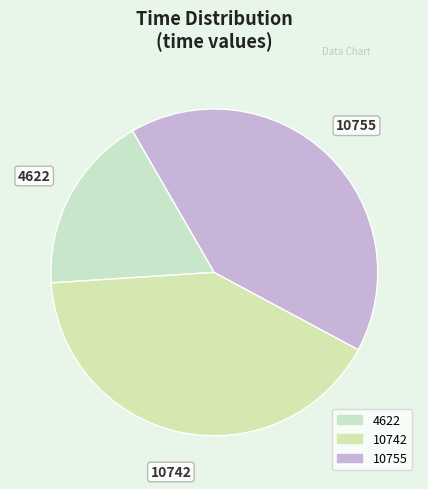

Rank the categories by value from lowest to highest.

4622, 10742, 10755